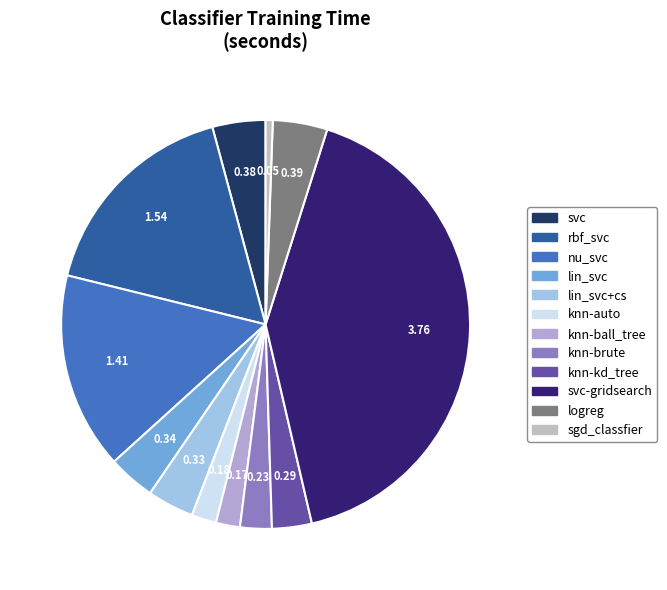

Is nu_svc the majority of the pie?

No